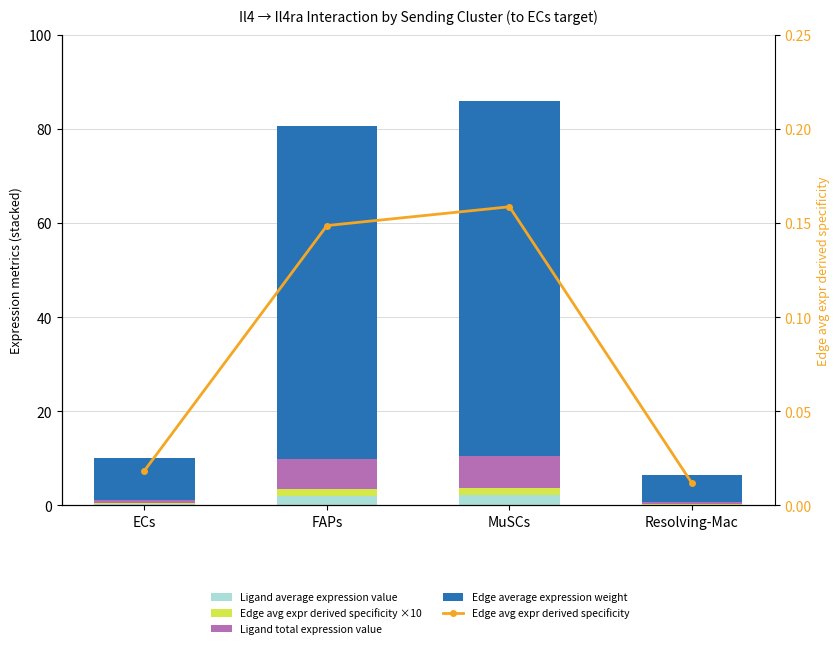

What is the sum of the Ligand total expression value values at Resolving-Mac and FAPs?

6.7